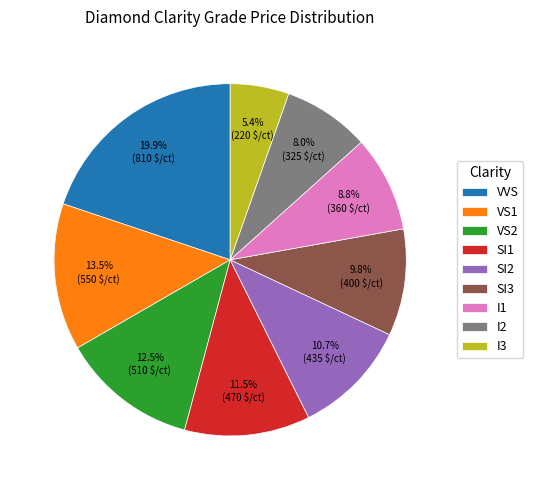

How many segments does this pie chart have?

9